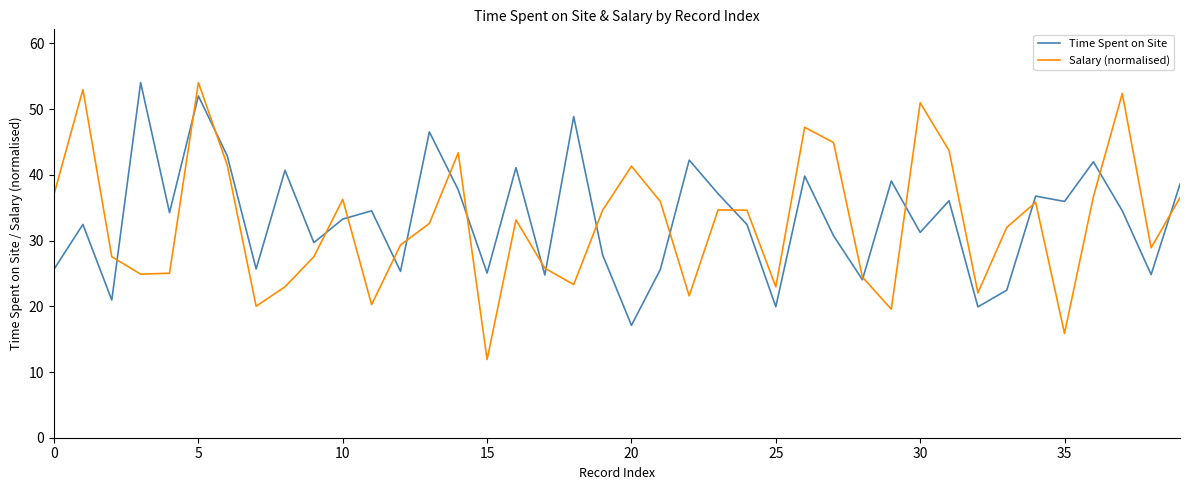

What is the highest value of the Time Spent on Site series?

54.0